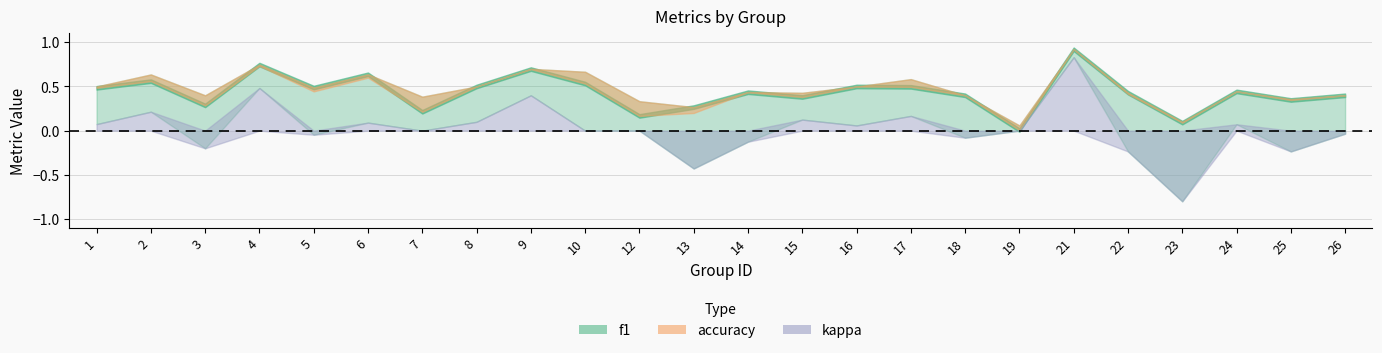

The kappa series shows 0.8 at 21. True or false?

True